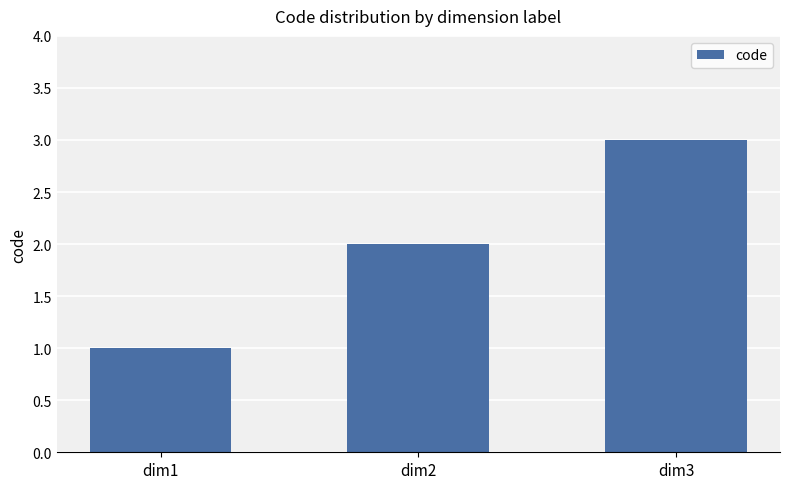

At which category does the chart reach its peak across all series?

dim3